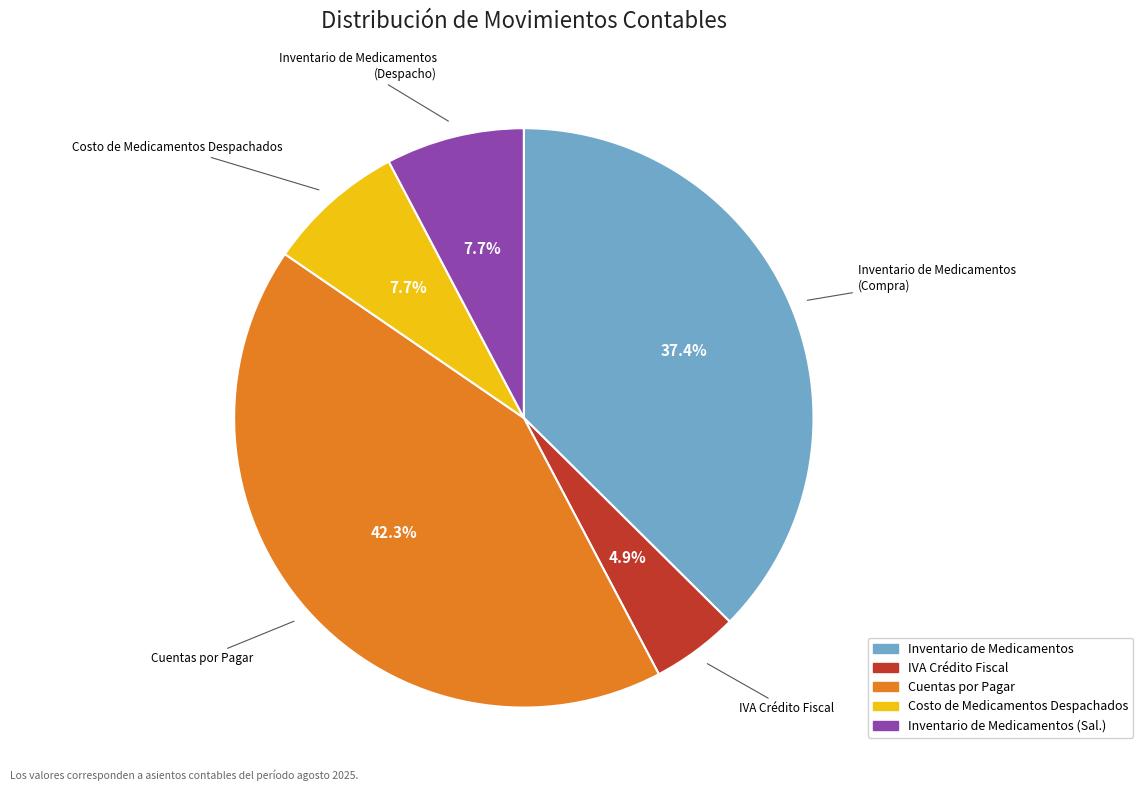

To the nearest percent, what is the average slice percentage?

20%